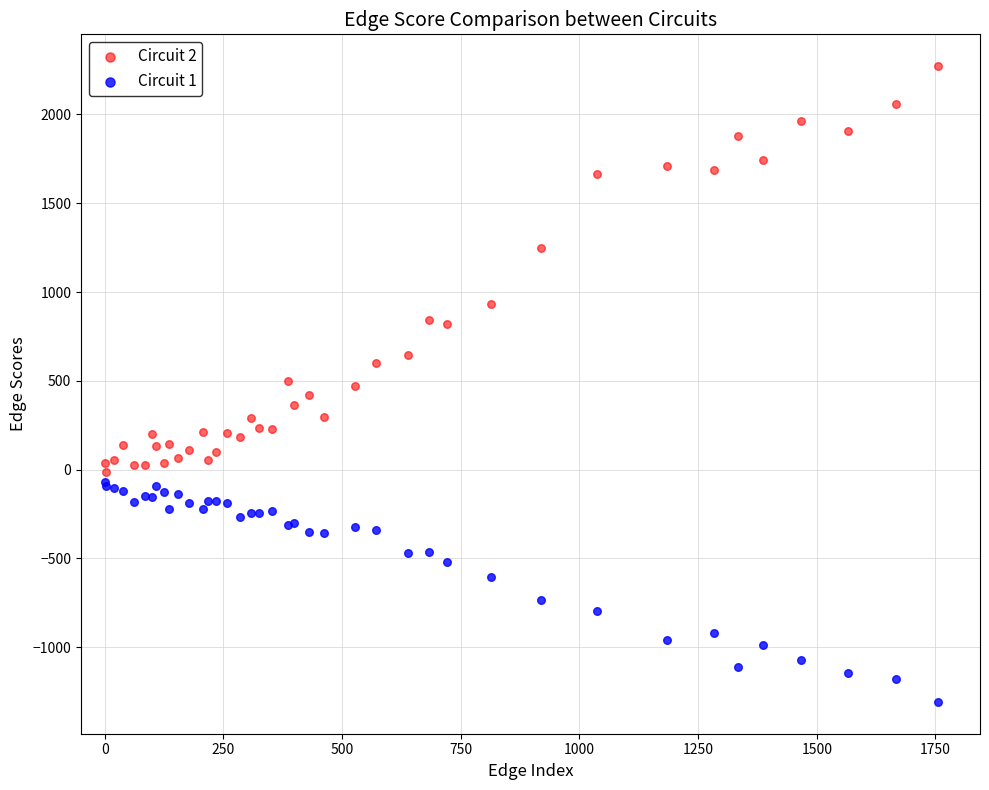

Which series has the largest Y range (max minus min)?

Circuit 2